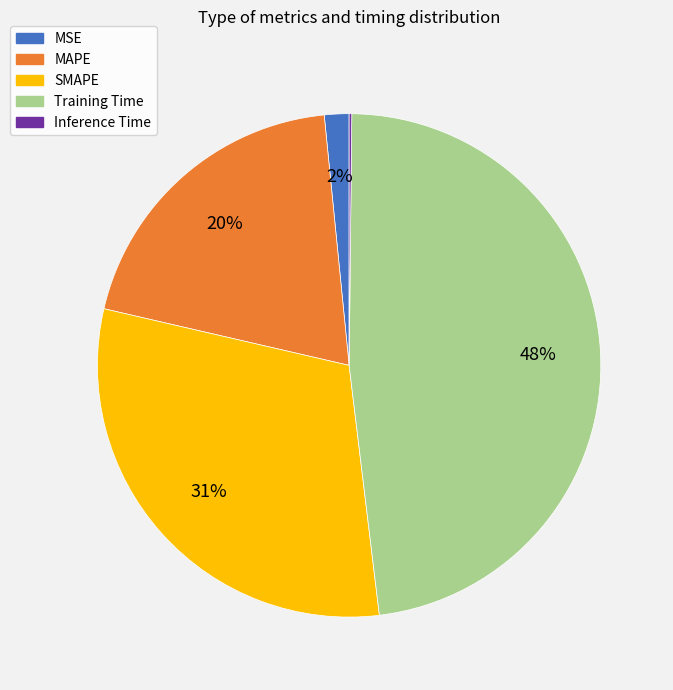

Is MSE the majority of the pie?

No